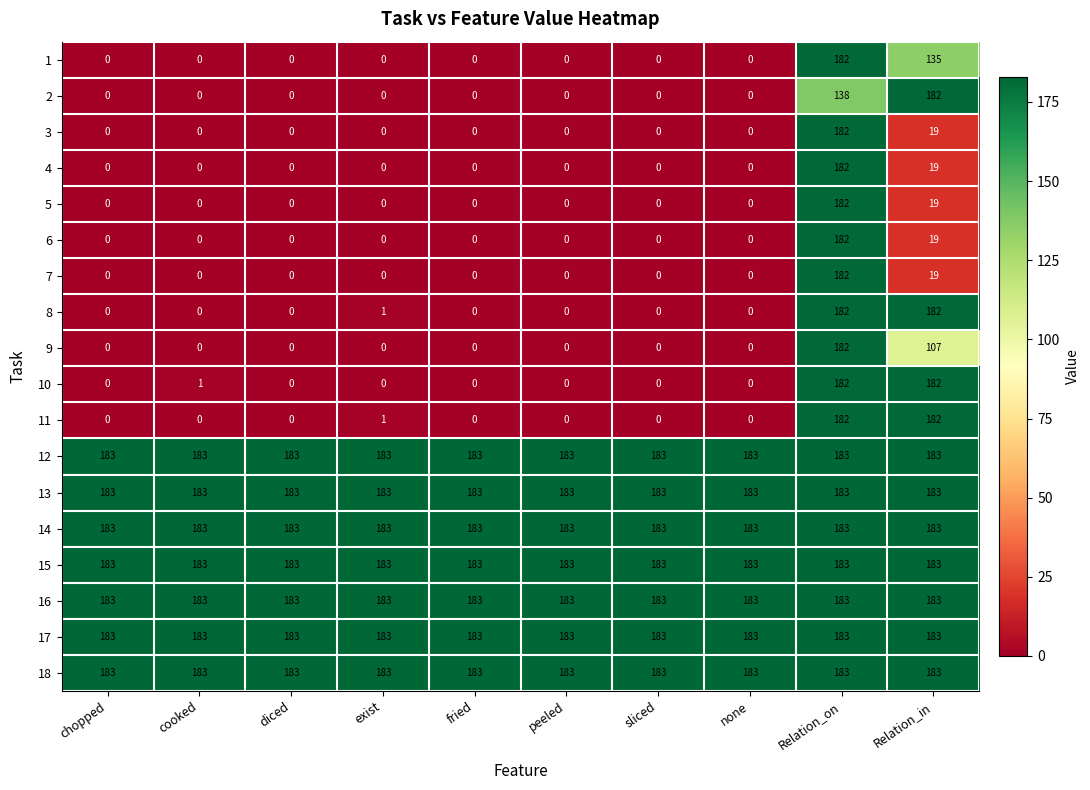

At how many categories does at least one series exceed 180?

10